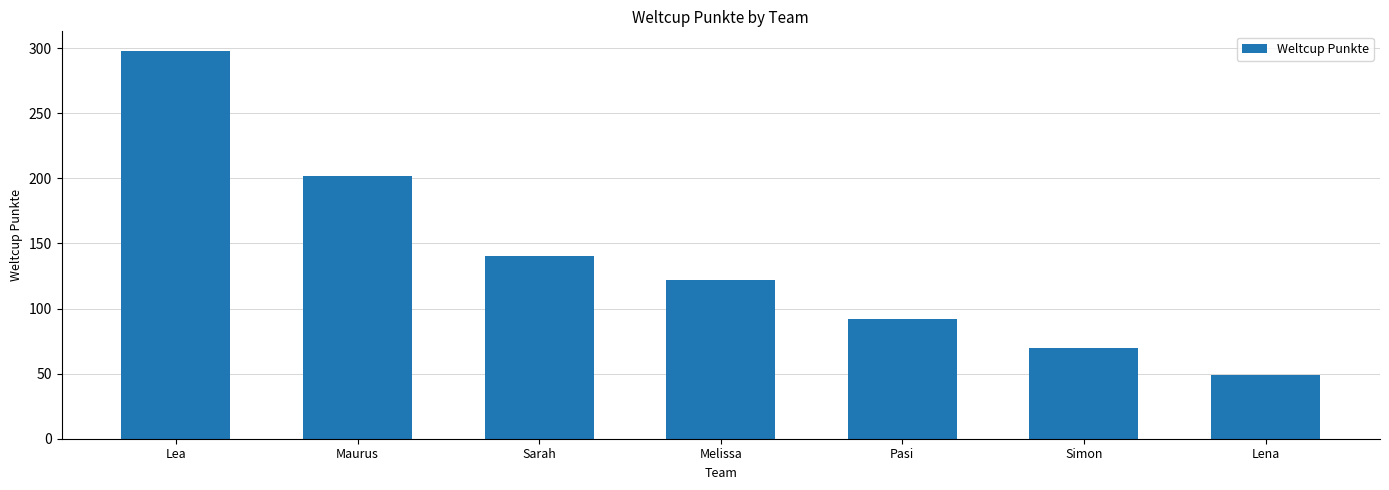

Is it true that the value at Lena is 49?

True